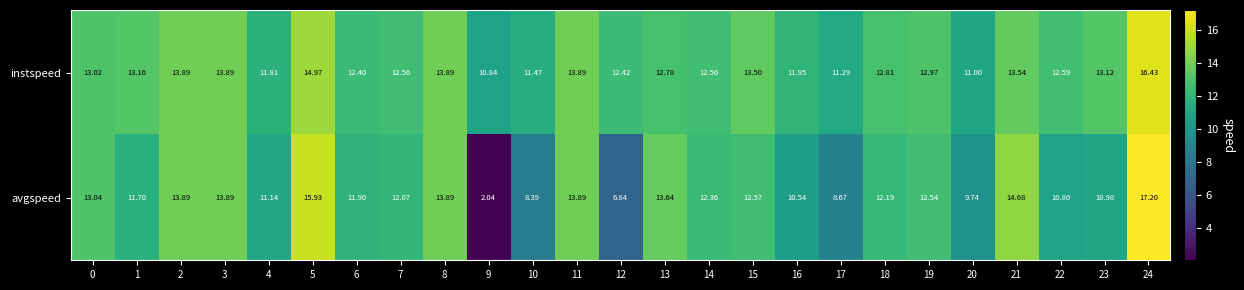

Which series has the largest total across all categories?

instspeed